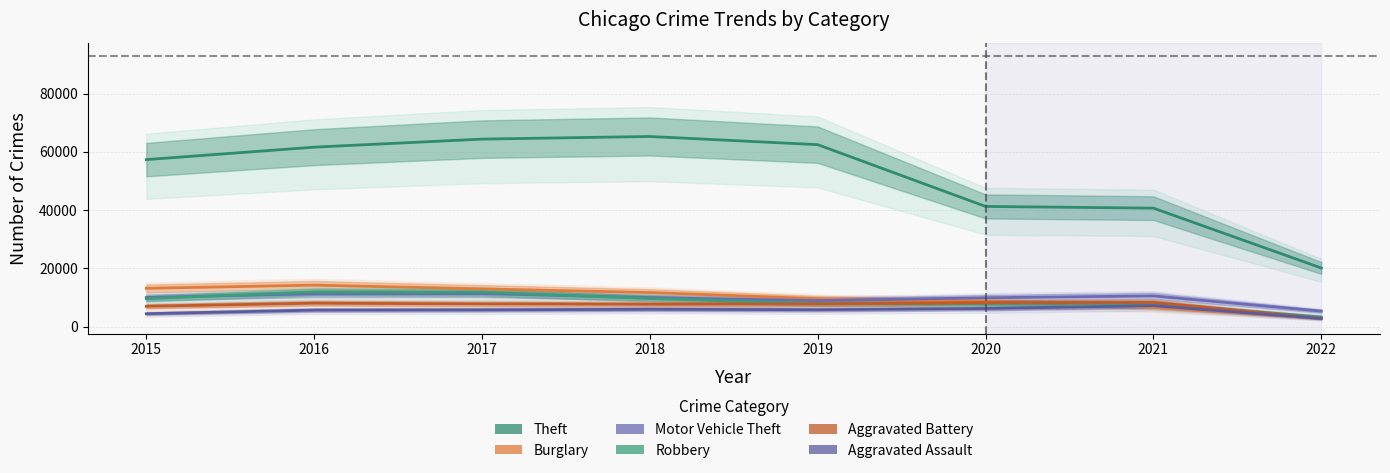

What is the value of the Aggravated Assault point at the 2nd from the left?

5712